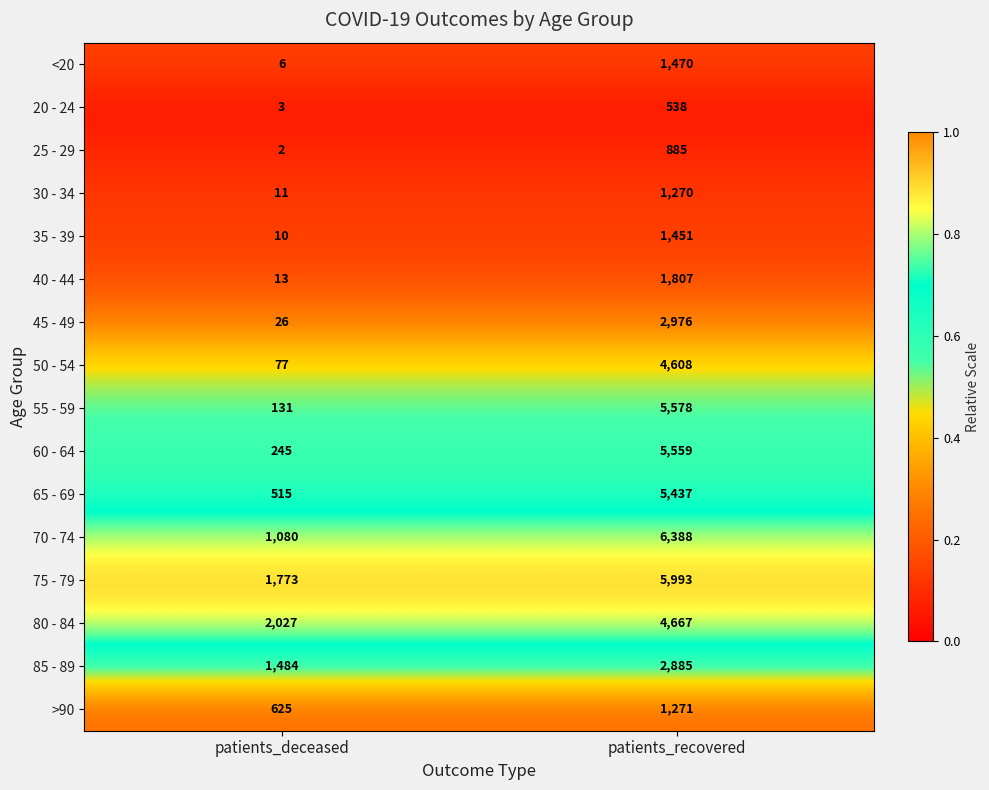

Is the value of 35 - 39 at patients_deceased greater than the value of >90 at patients_deceased?

No